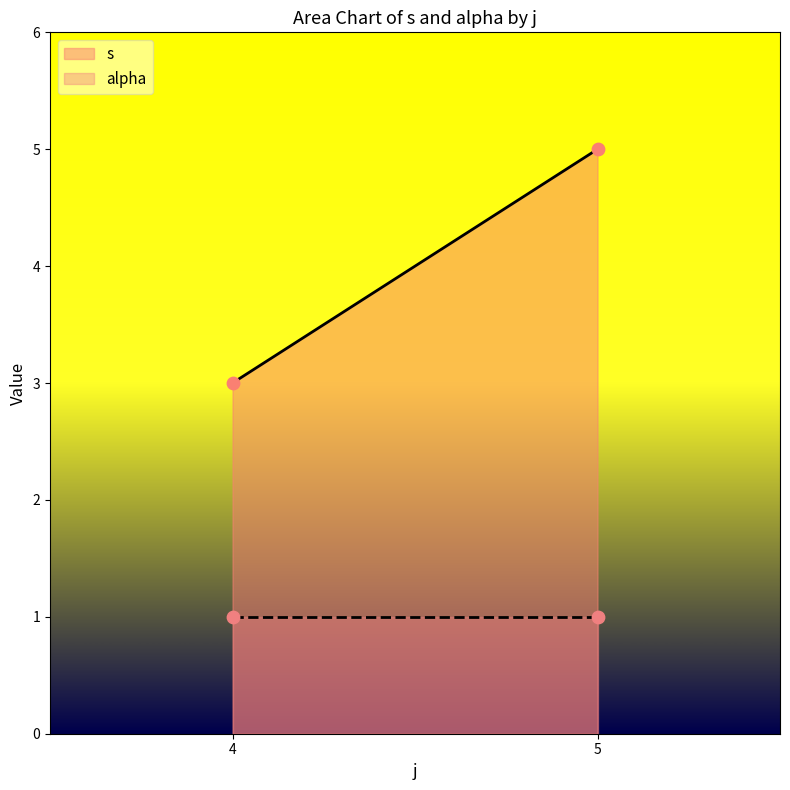

What are all the series names shown in the legend?

s, alpha